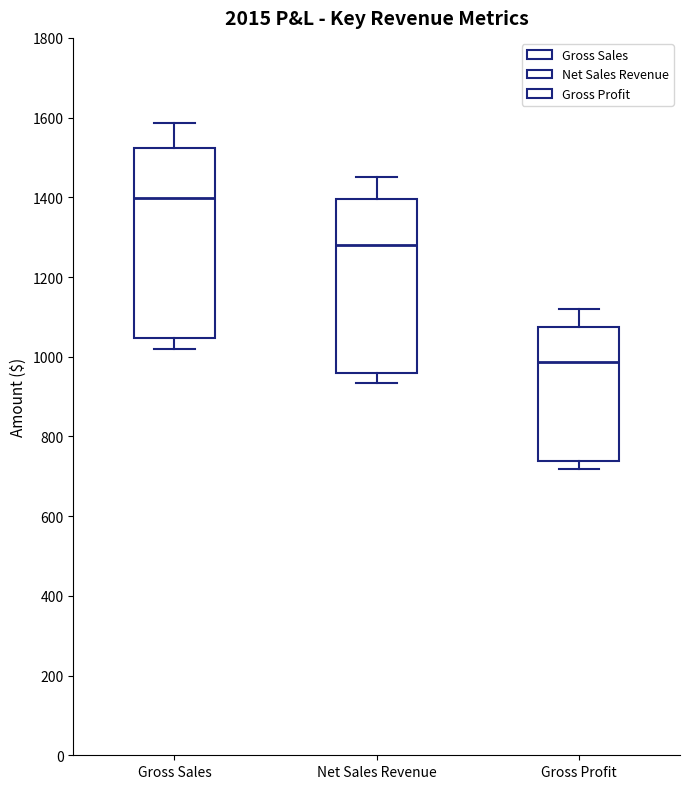

Reading left to right, read every box against the y-axis: the position of its median line, the range the box covers, and the ends of its whiskers. The values are not printed on the chart, so give them approximately, as read against the axis.

Gross Sales: median 1400, box 1040 to 1520, whiskers 1020 to 1580
Net Sales Revenue: median 1280, box 960 to 1400, whiskers 940 to 1460
Gross Profit: median 980, box 740 to 1080, whiskers 720 to 1120